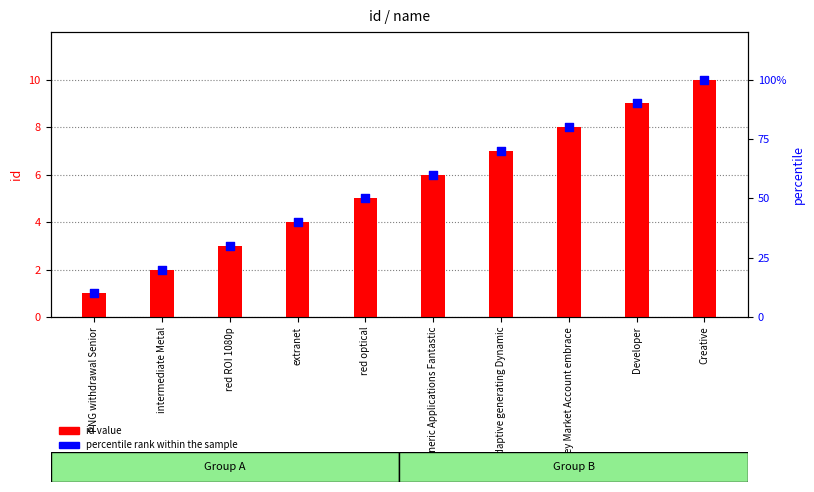

At how many categories does at least one series exceed 17?

9